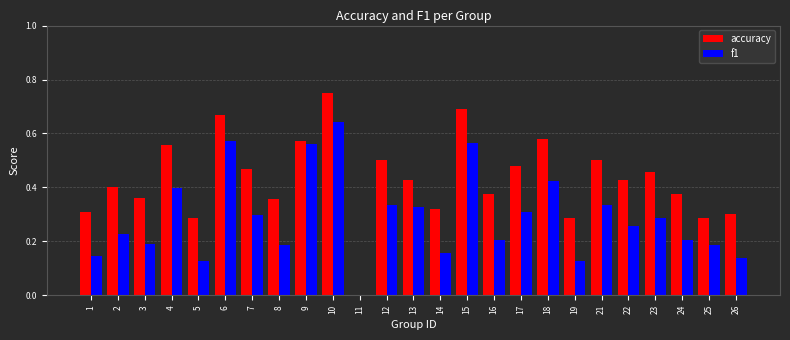

Which category has the highest value in the accuracy series?

10